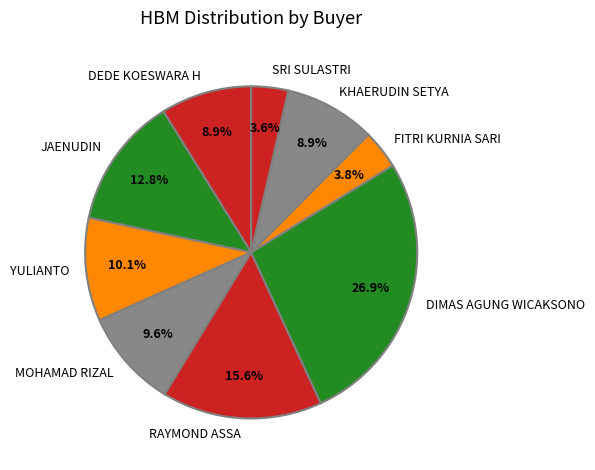

Is it true that KHAERUDIN SETYA is 9% of the pie?

True